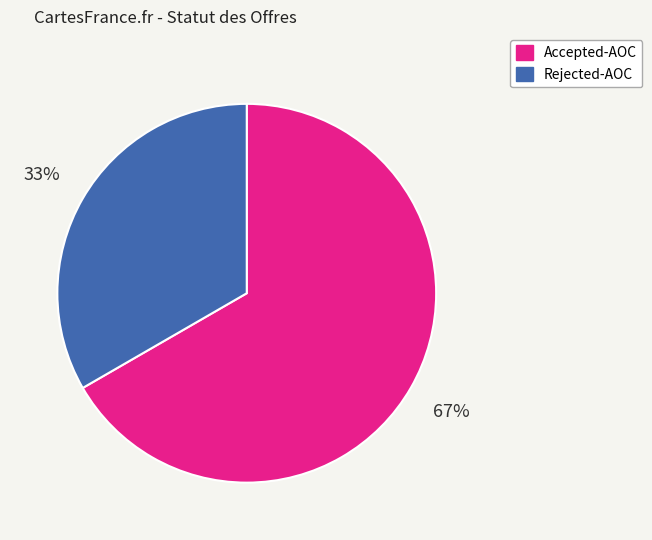

Is there a majority slice in this chart?

Yes